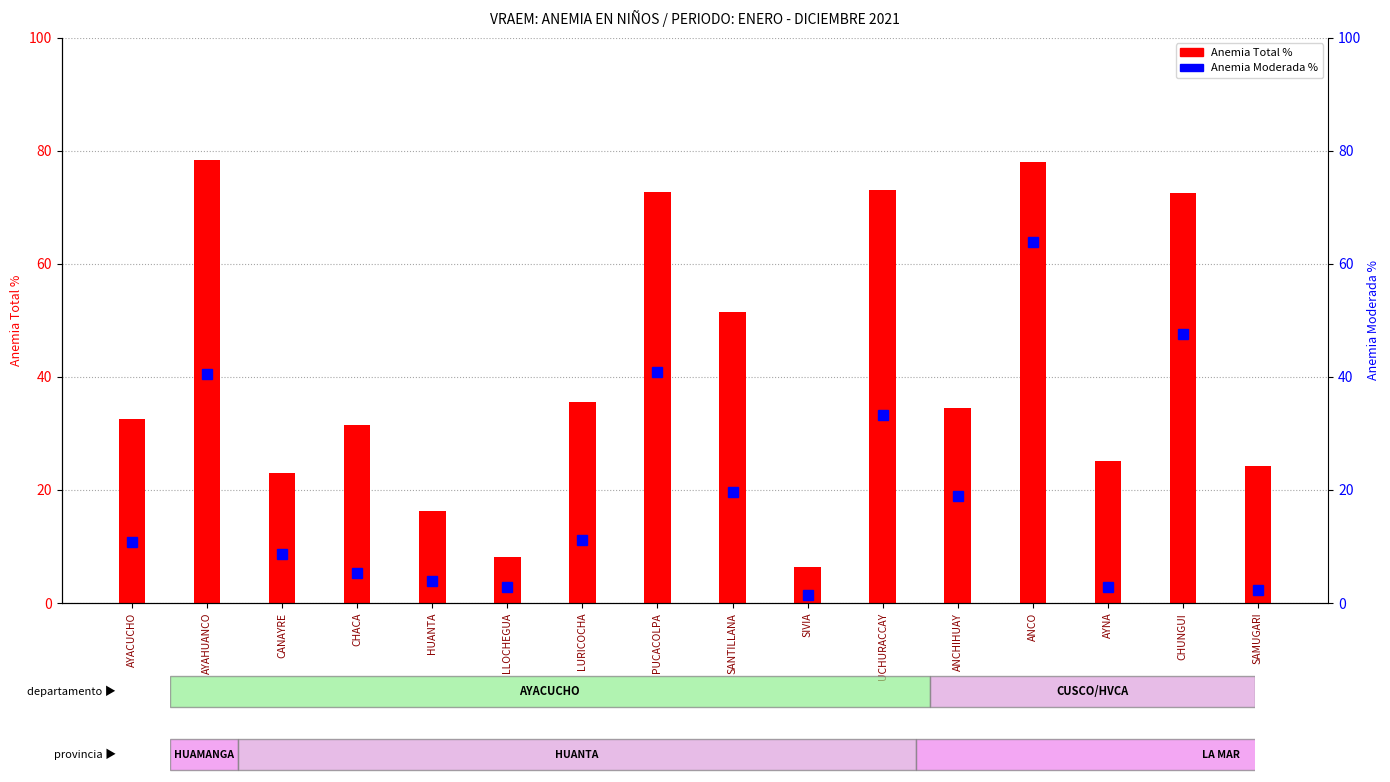

Reading left to right, extract all data points from this chart.

Anemia Total %: AYACUCHO=32.6	AYAHUANCO=78.4	CANAYRE=23.0	CHACA=31.6	HUANTA=16.3	LLOCHEGUA=8.1	LURICOCHA=35.5	PUCACOLPA=72.7	SANTILLANA=51.5	SIVIA=6.3	UCHURACCAY=73.1	ANCHIHUAY=34.5	ANCO=78.1	AYNA=25.1	CHUNGUI=72.6	SAMUGARI=24.2
Anemia Moderada %: AYACUCHO=10.9	AYAHUANCO=40.5	CANAYRE=8.7	CHACA=5.3	HUANTA=3.9	LLOCHEGUA=2.8	LURICOCHA=11.2	PUCACOLPA=40.9	SANTILLANA=19.7	SIVIA=1.4	UCHURACCAY=33.3	ANCHIHUAY=19.0	ANCO=63.9	AYNA=2.8	CHUNGUI=47.6	SAMUGARI=2.3